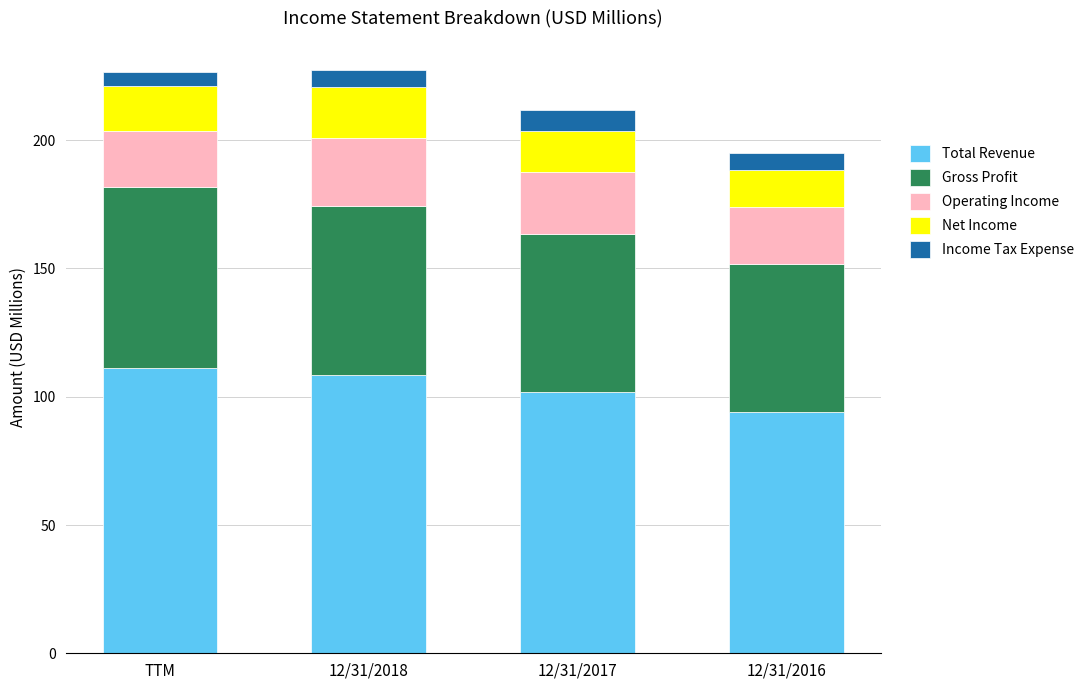

The Total Revenue series shows 42.5 at 12/31/2016. True or false?

False